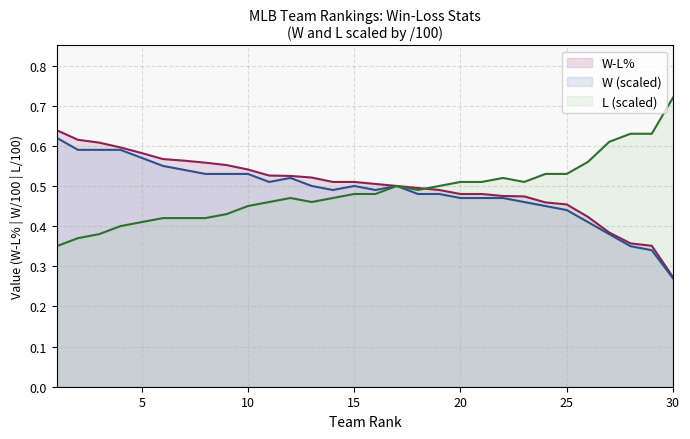

The value of W-L% at 19 is 0.2. True or false?

False